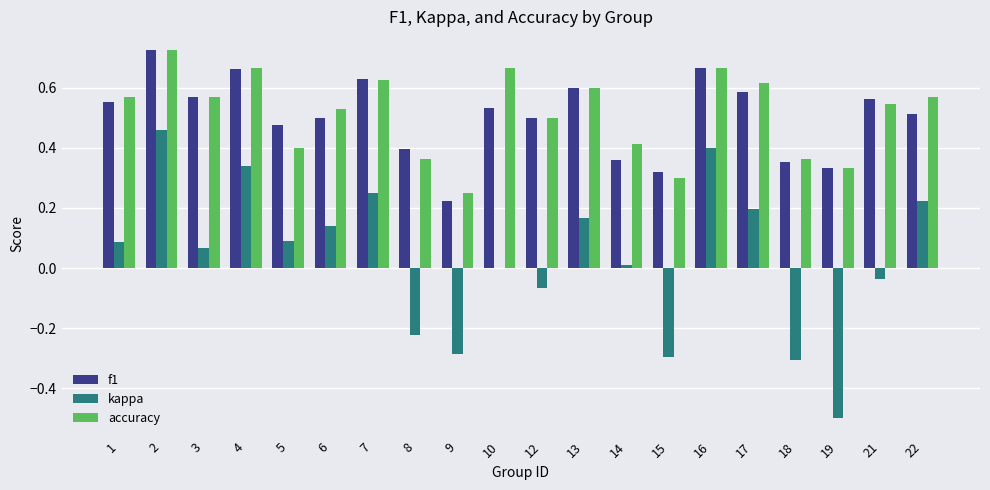

Between 5 and 8, which series saw the biggest shift?

kappa